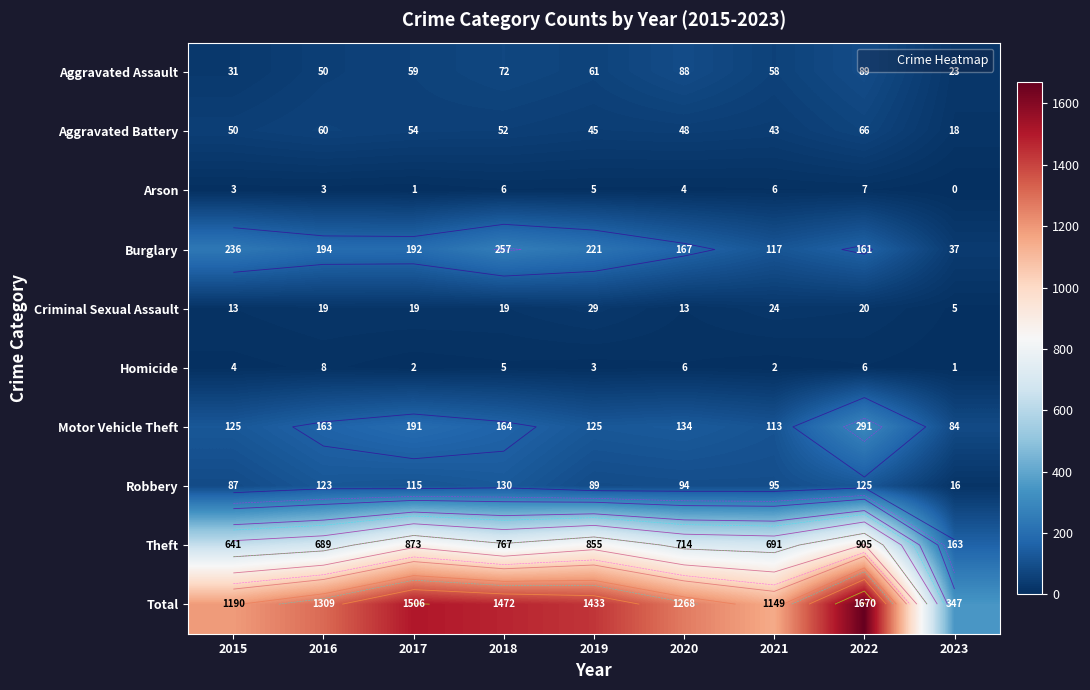

What is the sum of the Robbery values at 2020 and 2016?

217